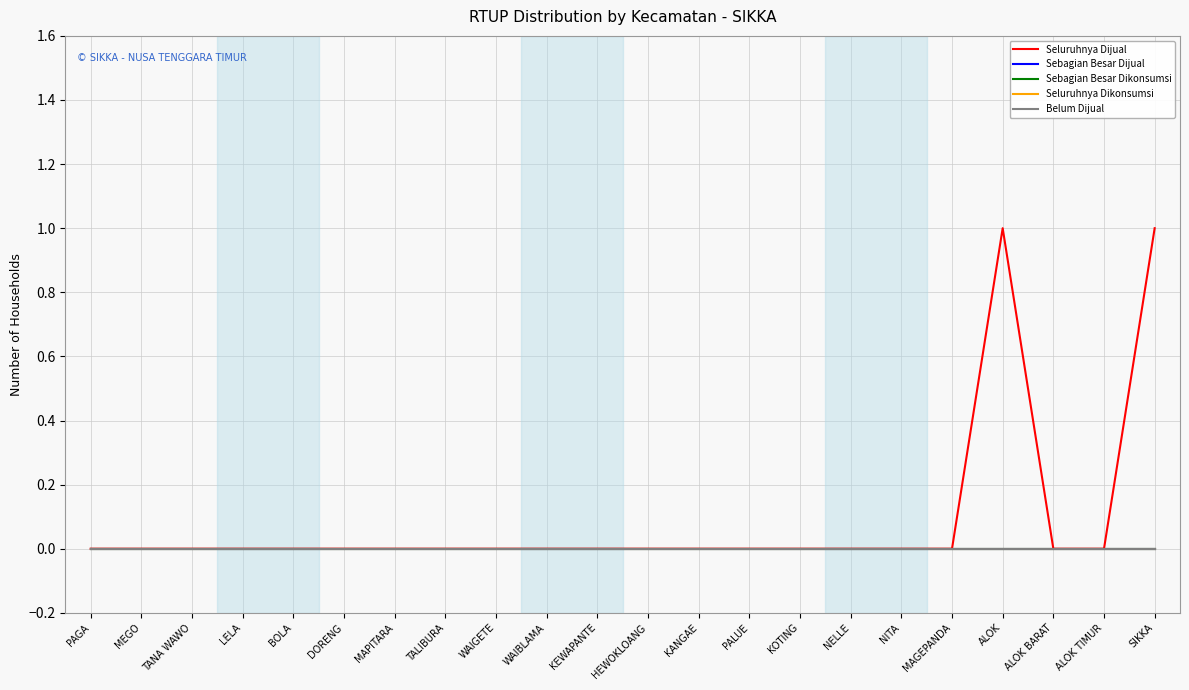

Is this an area chart (filled region under the line)?

No